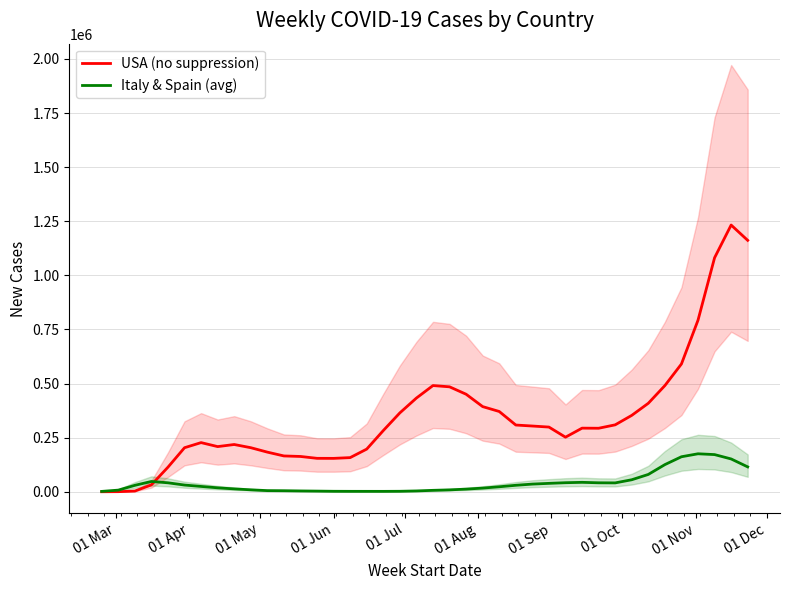

True or false: USA (no suppression) has a value of 380365.4 at 01 Nov.

False